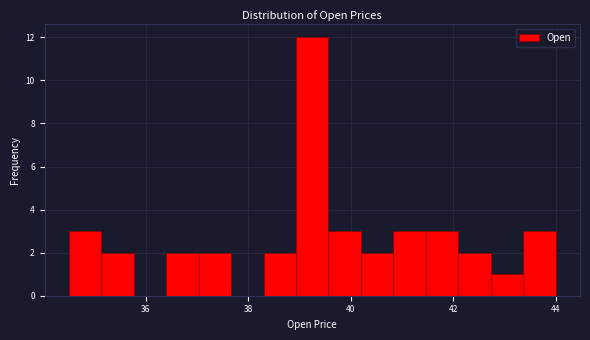

Read against the x-axis, roughly where is the centre of the tallest bar?

39.2